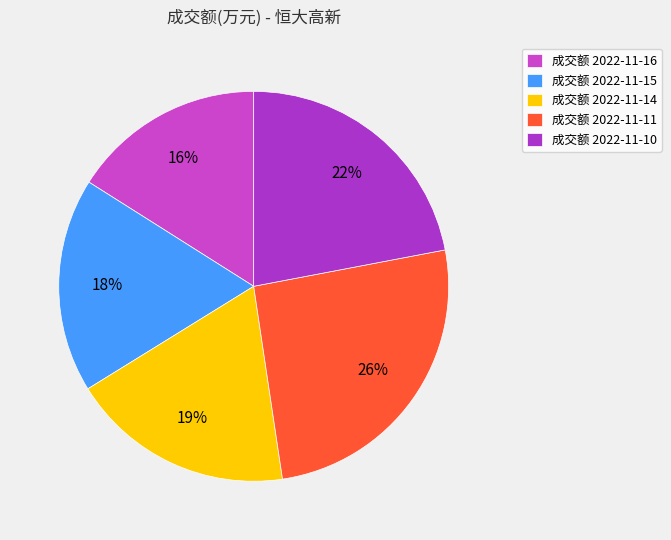

Which slice is the largest?

成交额 2022-11-11